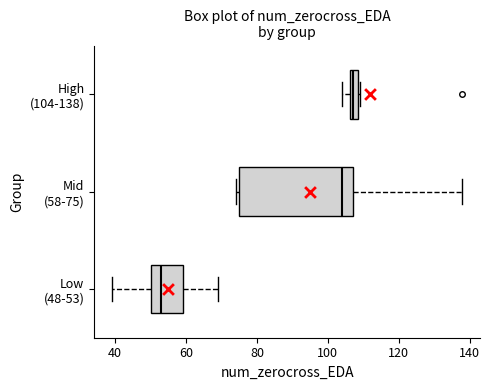

Which box is the widest, from its left edge to its right edge?

Mid (58-75)